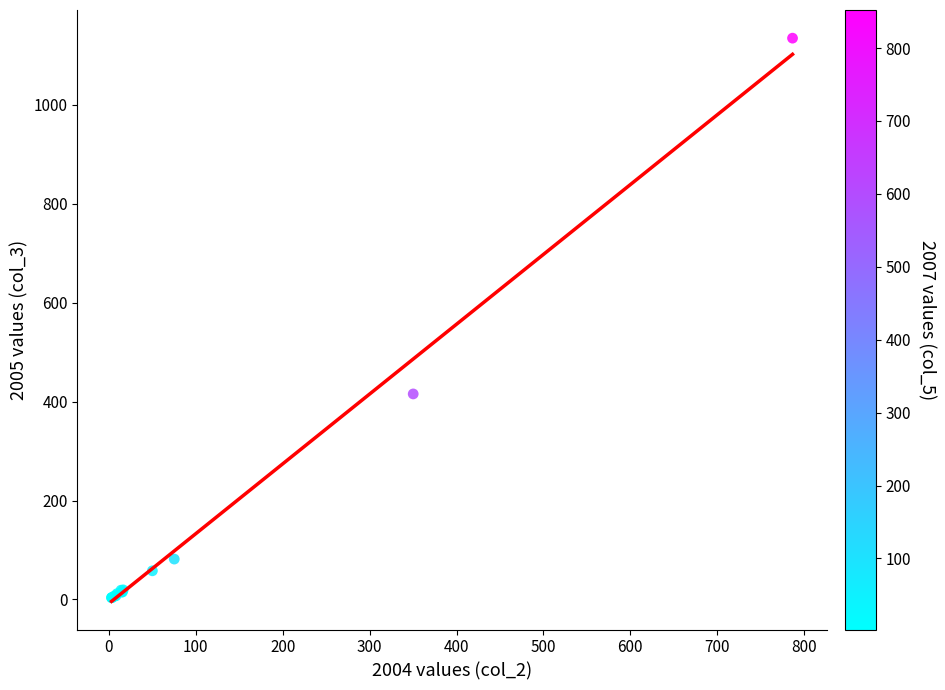

What Y value in the scatter plot is closest to 568?

415.3